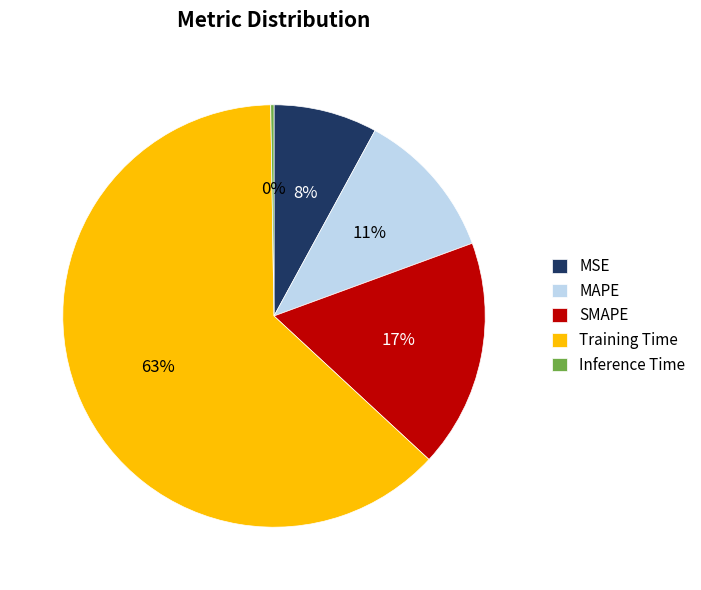

To the nearest percent, what percentage of the pie is SMAPE?

17%